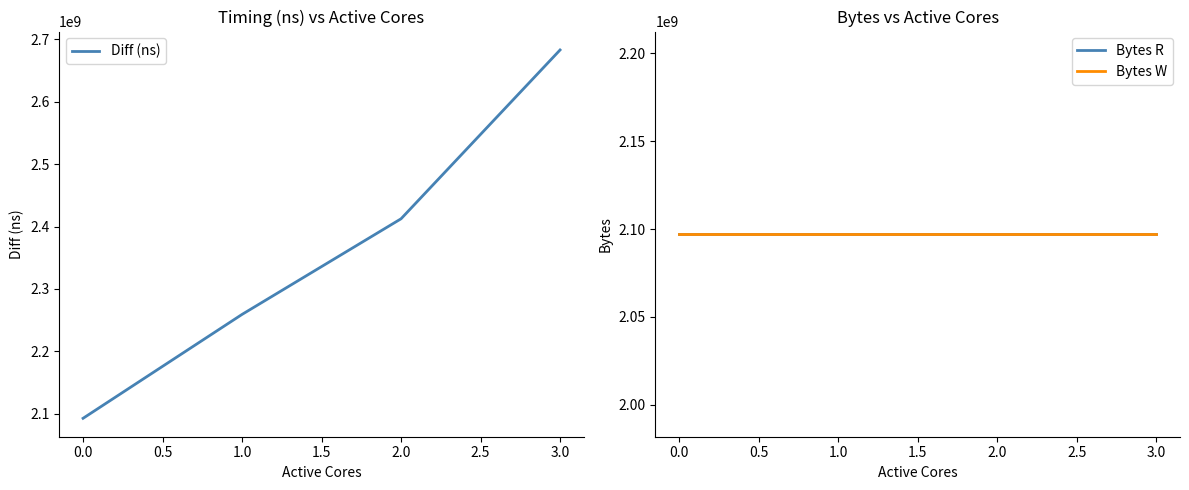

Reading left to right, extract all data points from this chart.

Diff (ns): 2092595846	2259135956	2412401541	2682974365
Bytes R: 2097152000	2097152000	2097152000	2097152000
Bytes W: 2097152000	2097152000	2097152000	2097152000